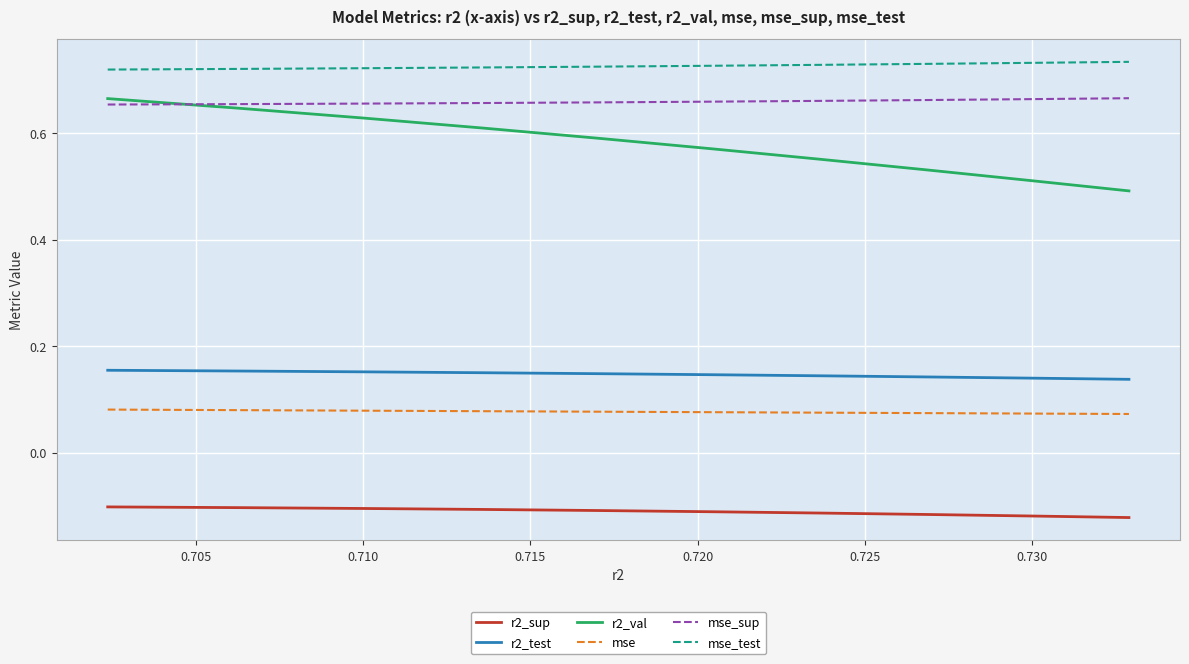

Which series has the largest total across all categories?

mse_test